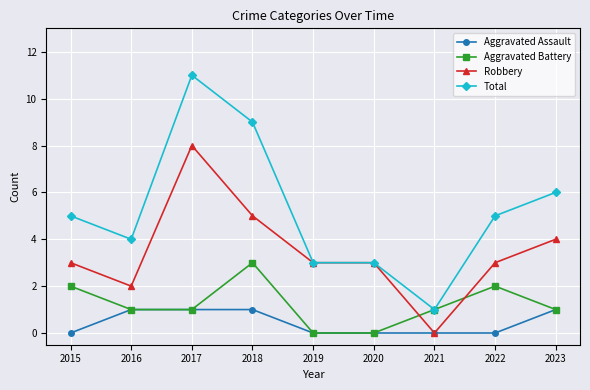

What is the difference between the second highest and minimum values in the Aggravated Battery series?

2